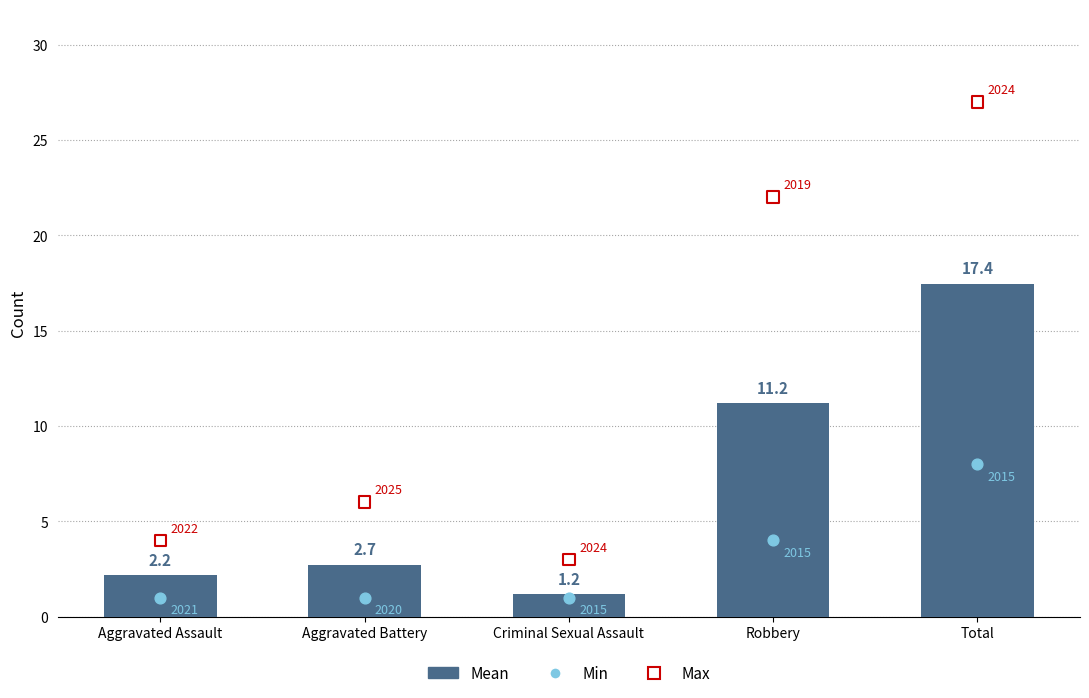

Which series has the largest total across all categories?

Max